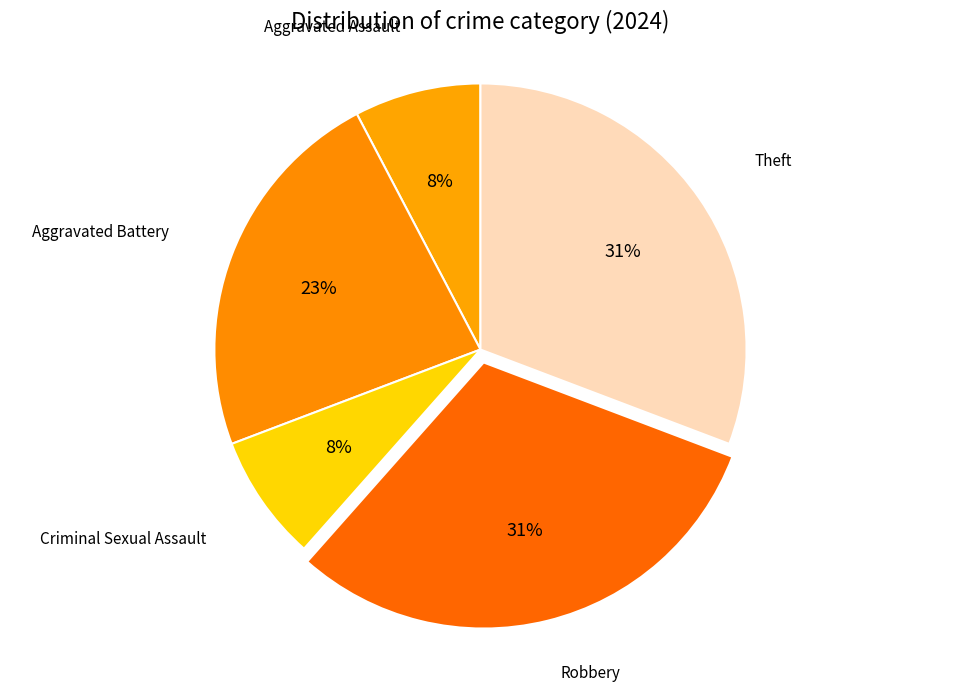

What is the smallest slice in the pie chart?

Aggravated Assault